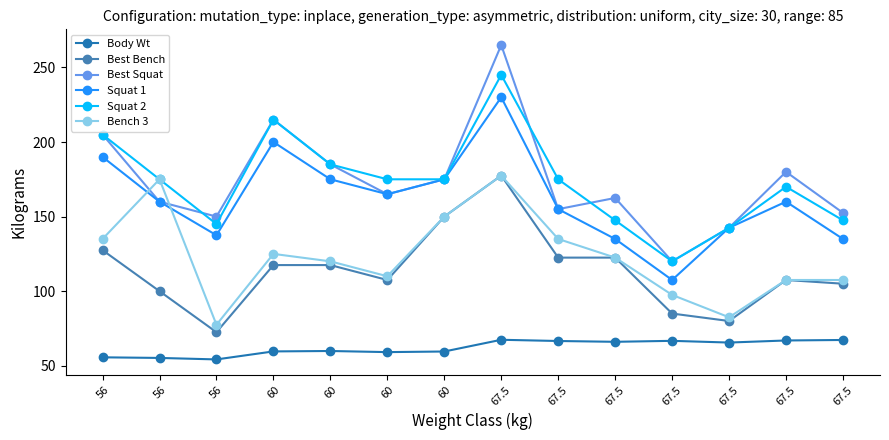

Does the chart have visible grid lines?

No